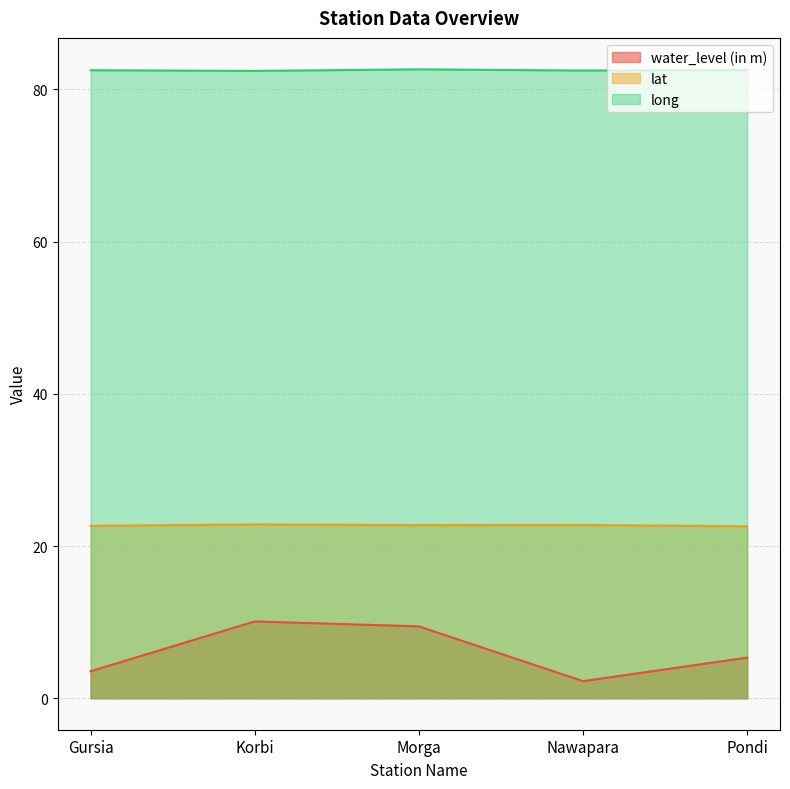

Reading left to right, extract all data points from this chart.

water_level (in m): Gursia=3.5	Korbi=10.1	Morga=9.4	Nawapara=2.2	Pondi=5.3
lat: Gursia=22.7	Korbi=22.9	Morga=22.8	Nawapara=22.8	Pondi=22.6
long: Gursia=82.5	Korbi=82.4	Morga=82.6	Nawapara=82.5	Pondi=82.6